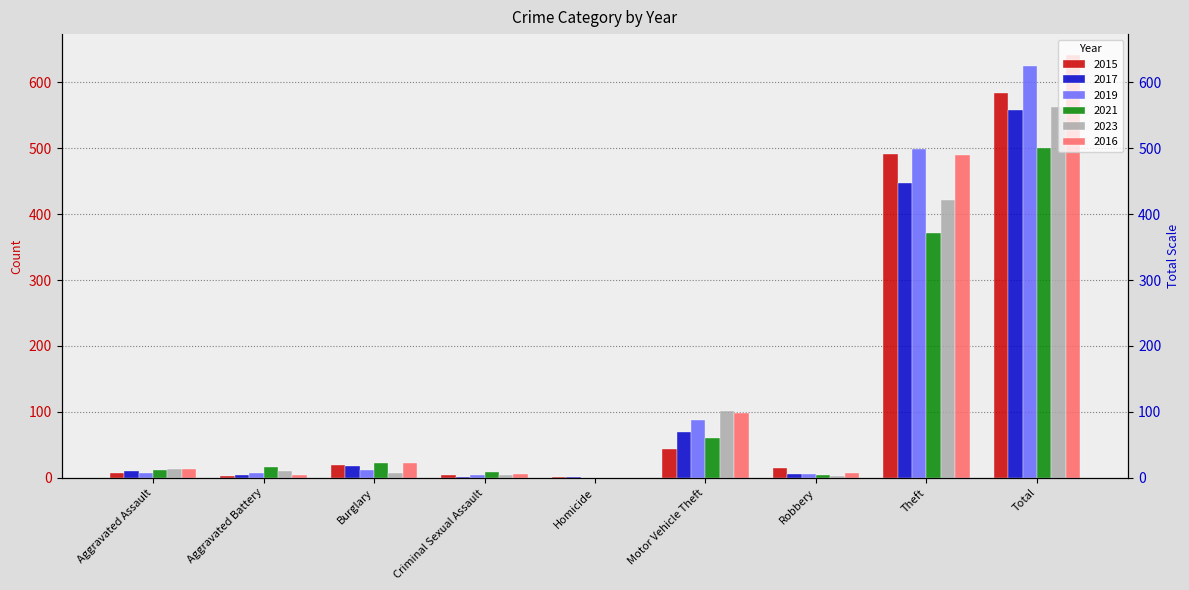

Rank the series by their maximum value, from highest to lowest.

2016, 2019, 2015, 2023, 2017, 2021